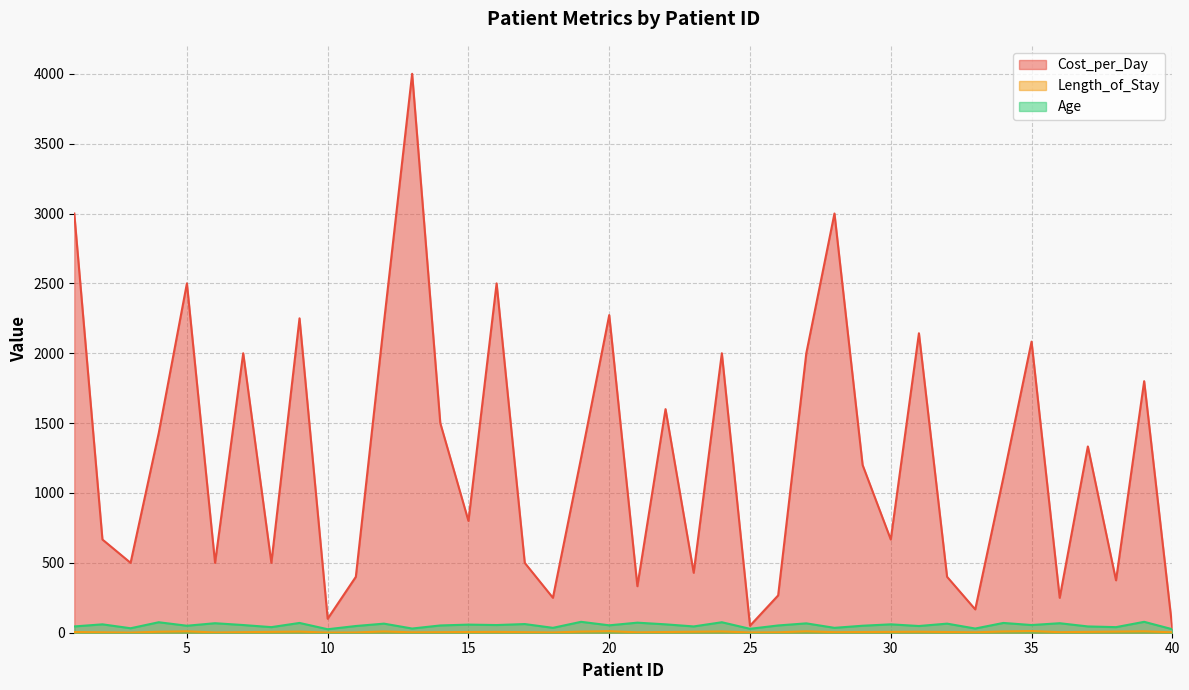

Is it true that Cost_per_Day equals 124 at 8?

False